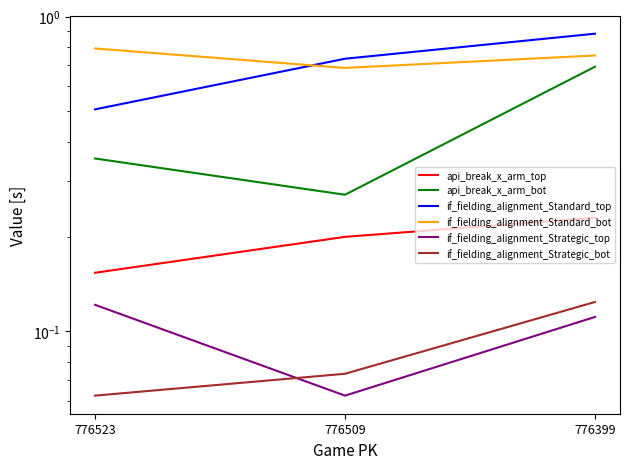

Rank the series at 776399 from highest to lowest value.

if_fielding_alignment_Standard_top, if_fielding_alignment_Standard_bot, api_break_x_arm_bot, api_break_x_arm_top, if_fielding_alignment_Strategic_bot, if_fielding_alignment_Strategic_top